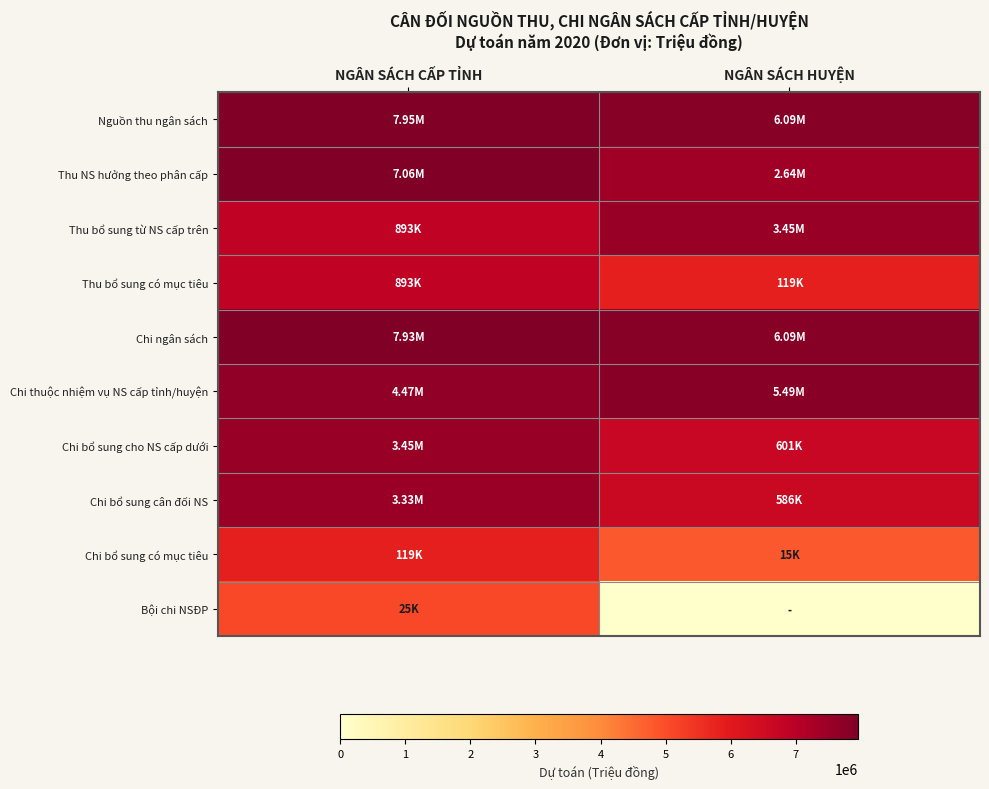

Rank the series at NGÂN SÁCH HUYỆN from lowest to highest value.

Bội chi NSĐP, Chi bổ sung có mục tiêu, Thu bổ sung có mục tiêu, Chi bổ sung cân đối NS, Chi bổ sung cho NS cấp dưới, Thu NS hưởng theo phân cấp, Thu bổ sung từ NS cấp trên, Chi thuộc nhiệm vụ NS cấp tỉnh/huyện, Nguồn thu ngân sách, Chi ngân sách